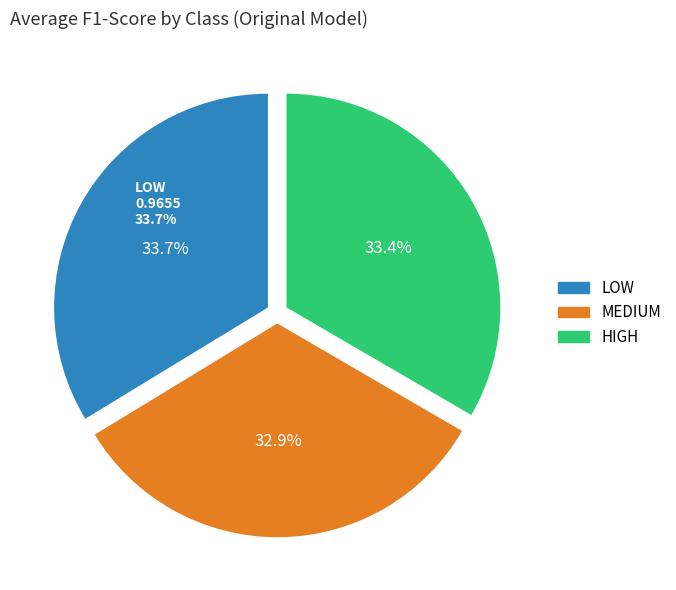

How many segments does this pie chart have?

3